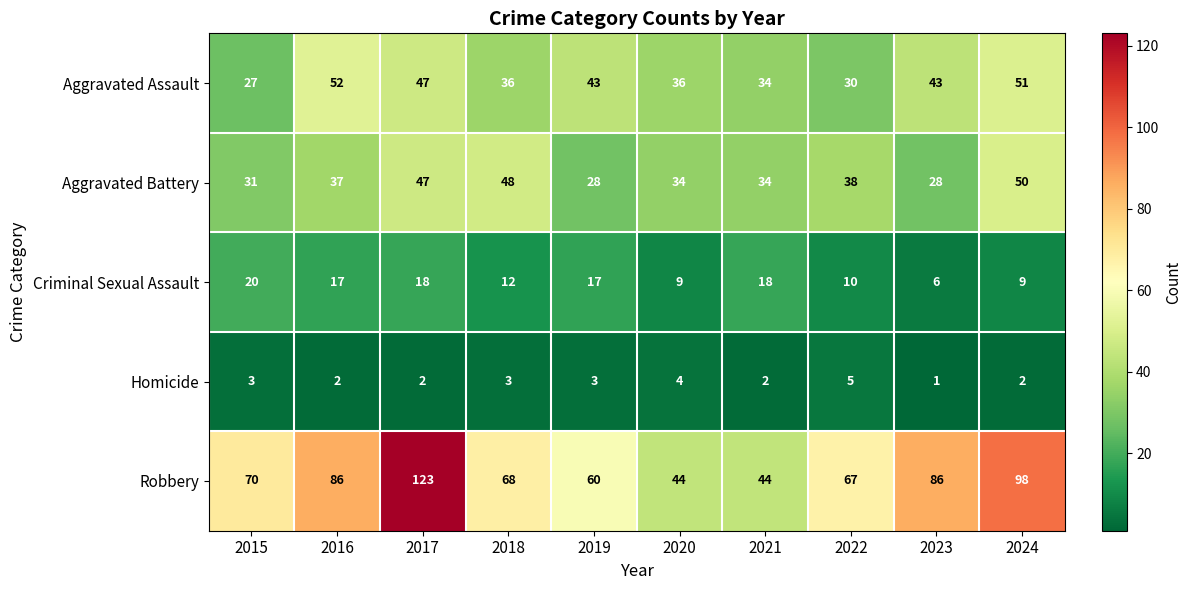

At which category is the sum across all series the highest?

2017